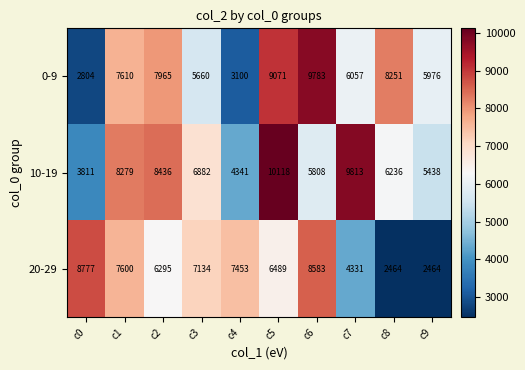

What is the spread (max minus min) of values at c3?

1474